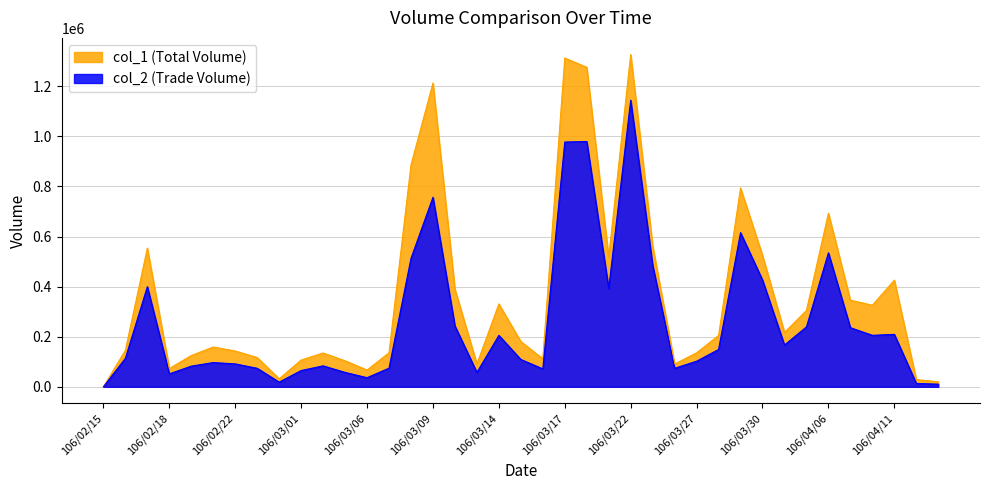

What is the sum of the col_2 values at 106/02/15 and 106/02/21?

96890